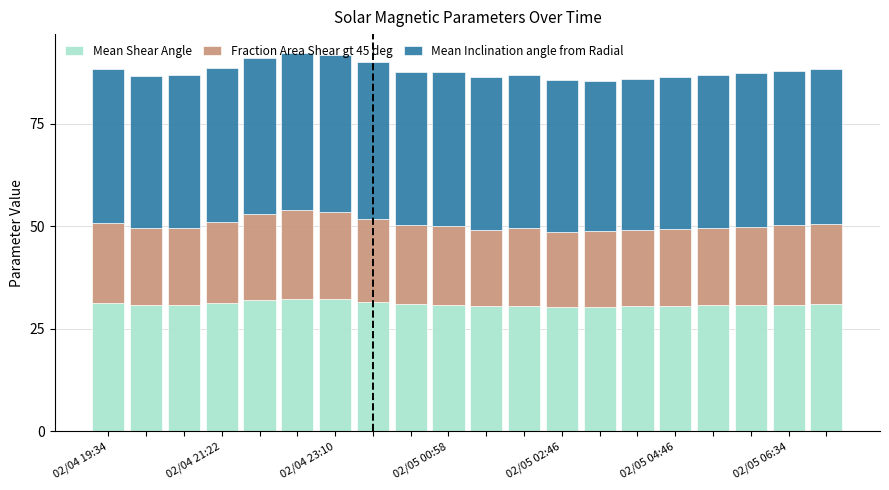

What is the maximum value for Mean Shear Angle?

32.3